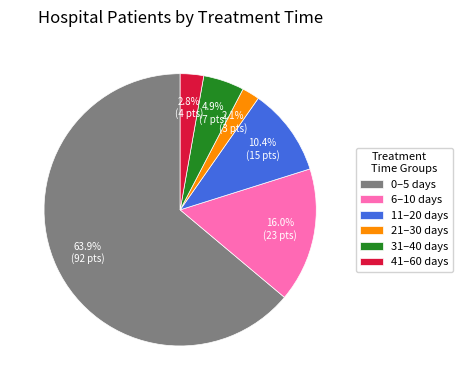

What is the largest slice in the pie chart?

0–5 days